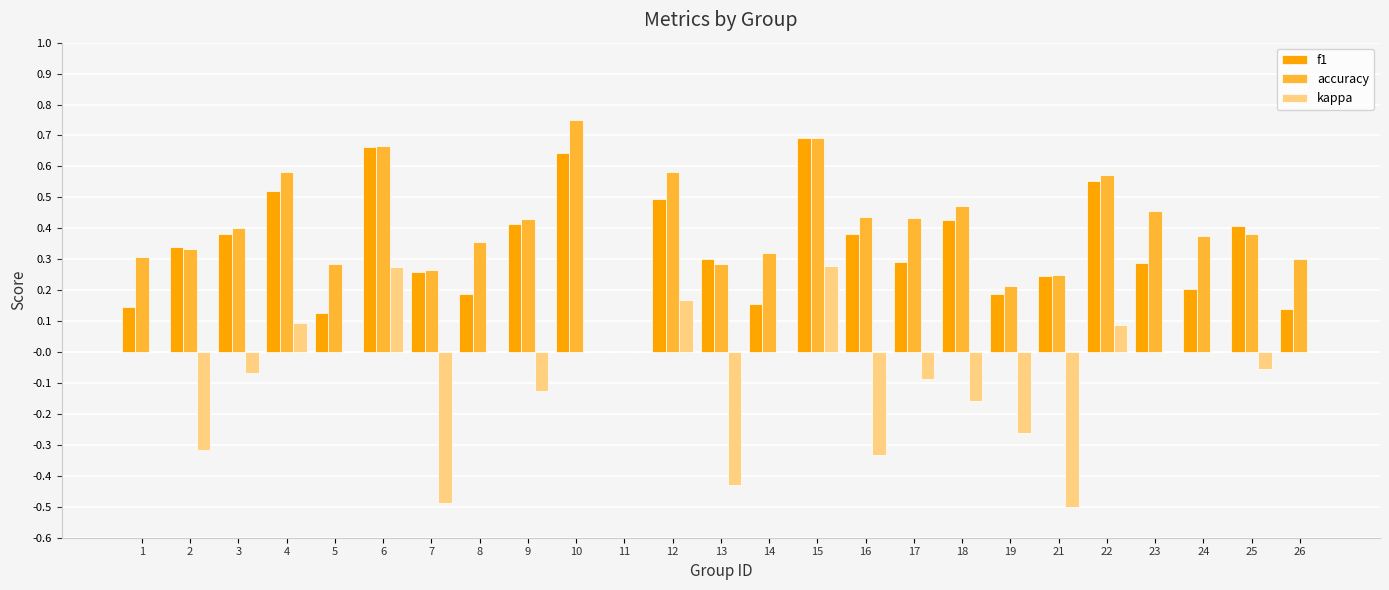

How many groups of bars are there?

25